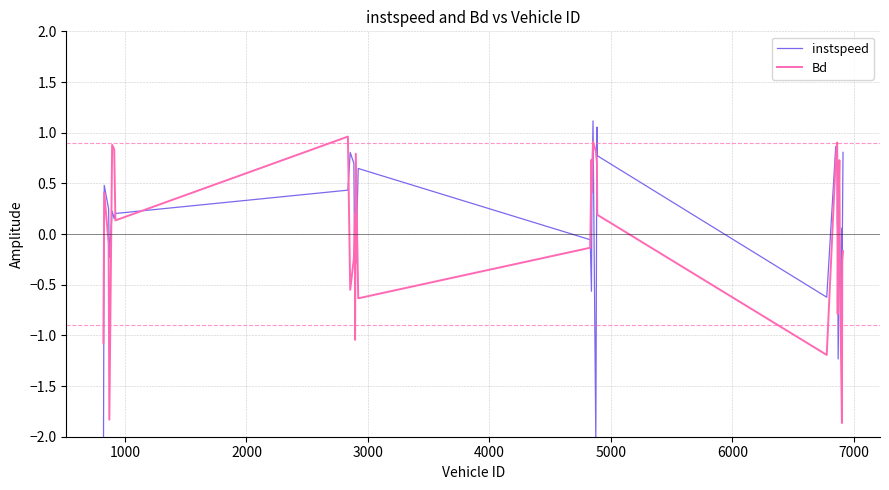

At how many categories does at least one series exceed 0?

25